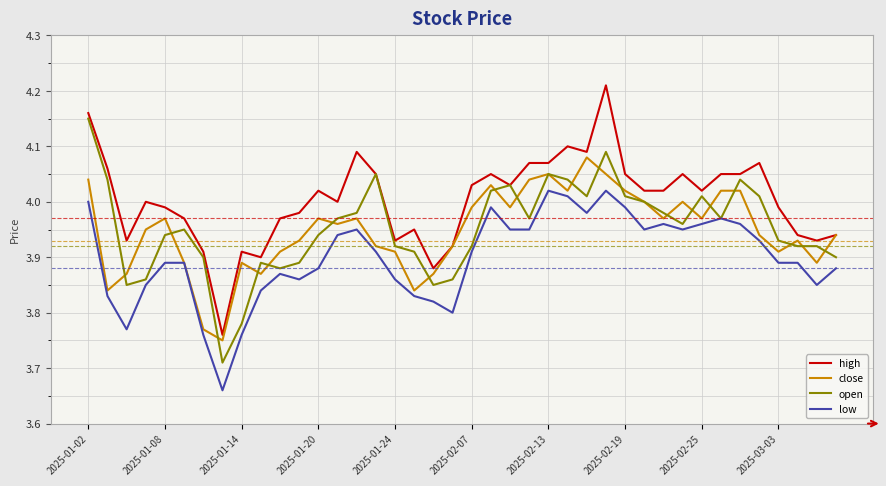

Which series has the largest total across all categories?

high